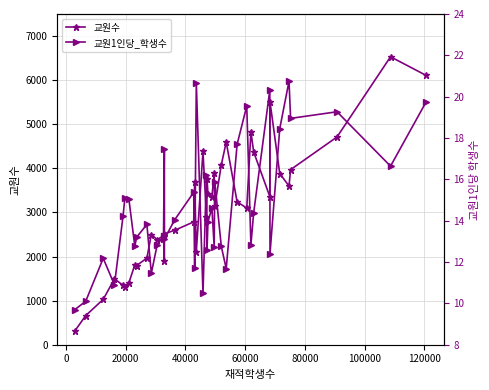

What is the value of the 교원수 point at the 30th from the left?

3098